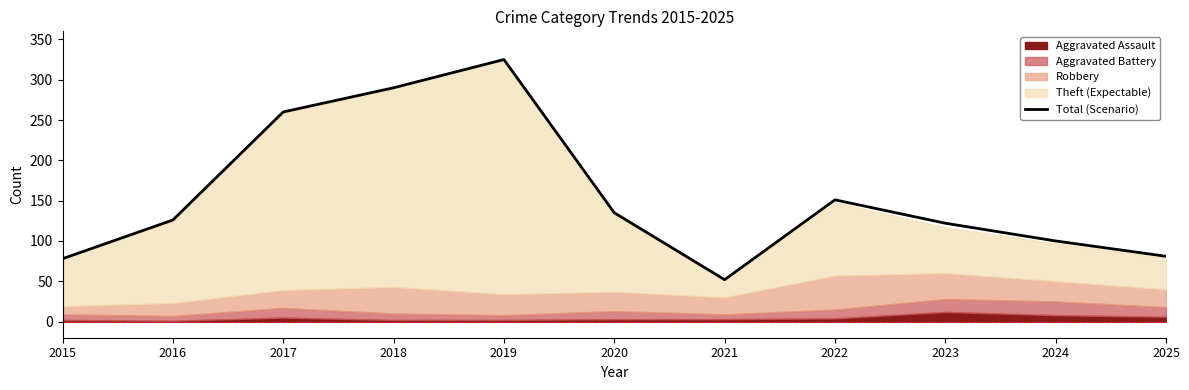

What is the approximate value at 2017, to the nearest 5?

260